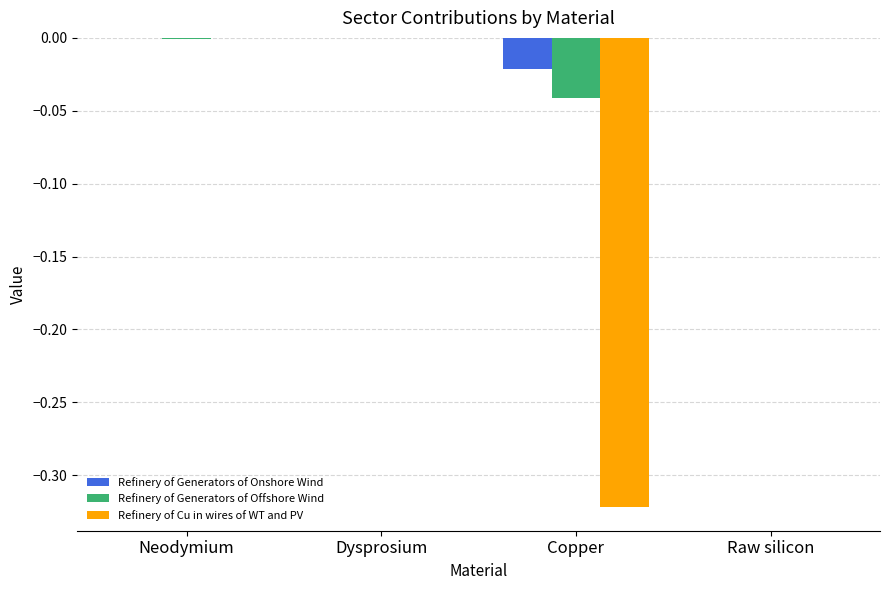

How many categories are shown in the chart?

4